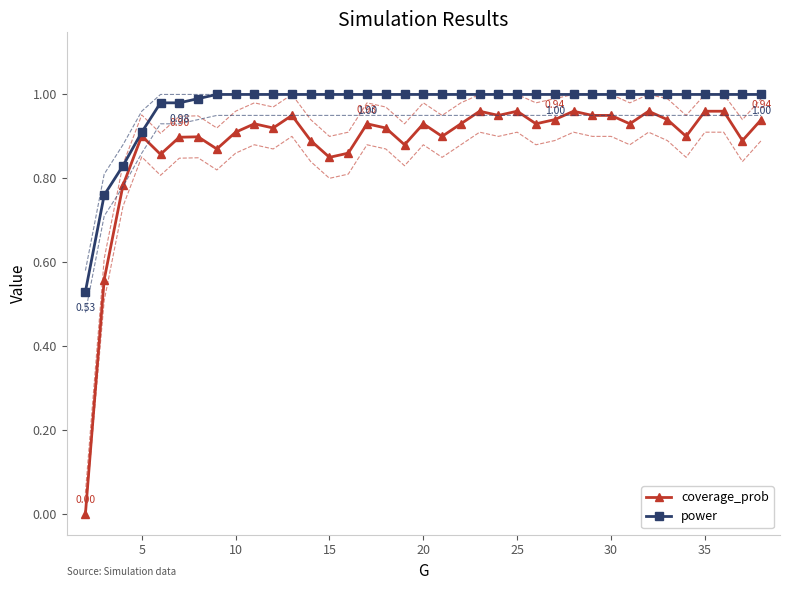

What is the difference between the maximum and minimum values in the coverage_prob series?

1.0